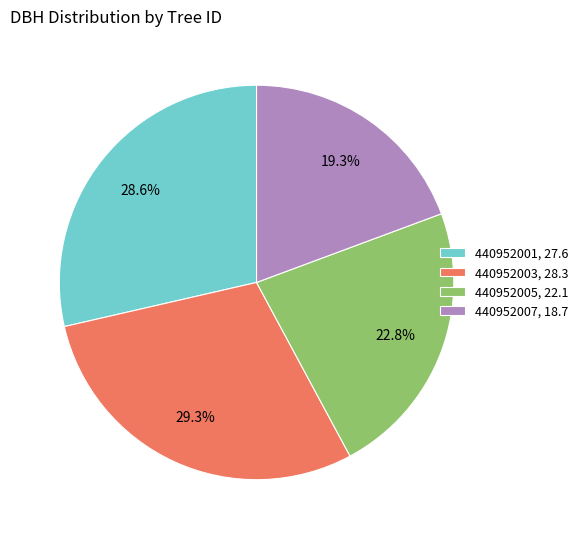

Is 440952005 the majority of the pie?

No